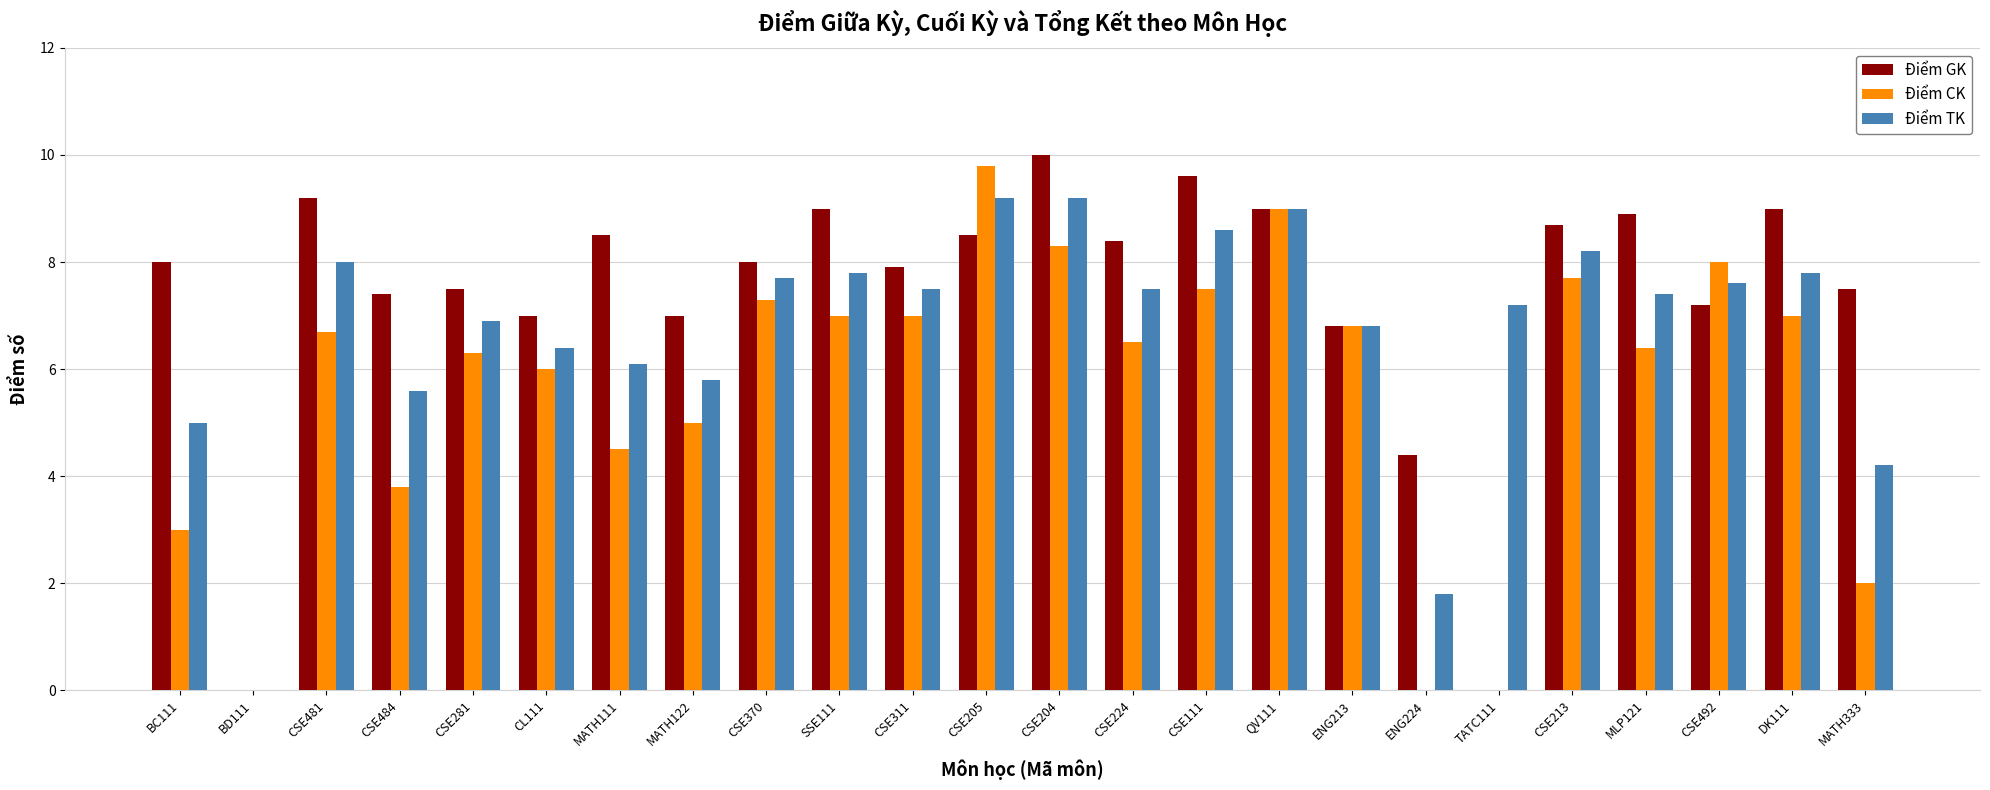

True or false: Điểm GK has a value of 0.0 at TATC111.

True